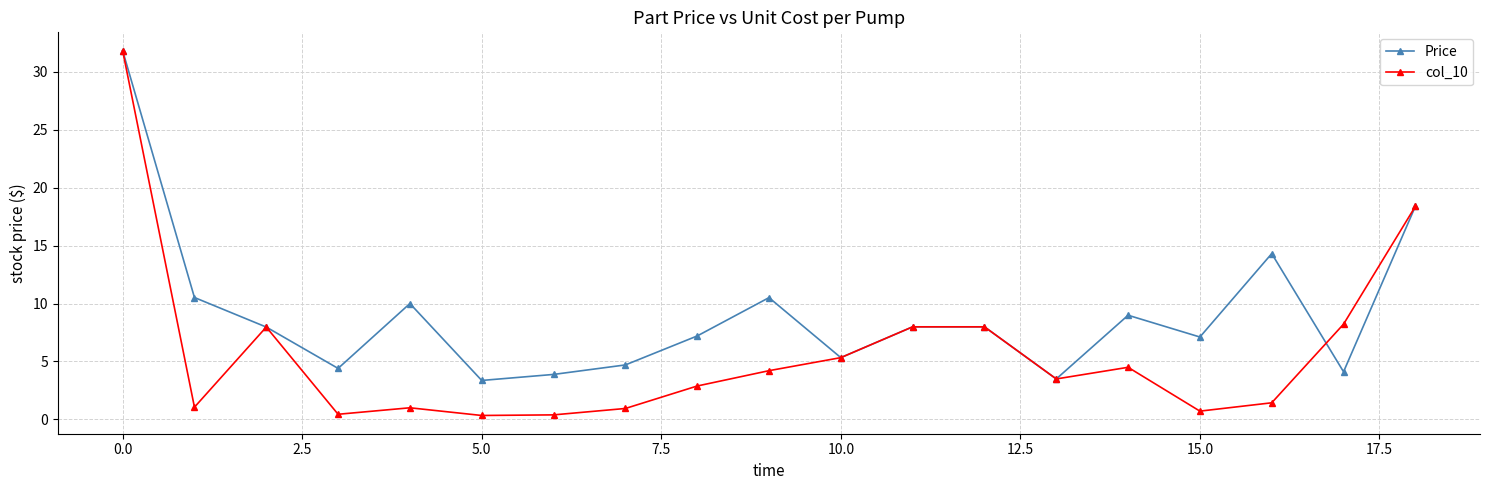

What is the greatest value displayed?

31.8